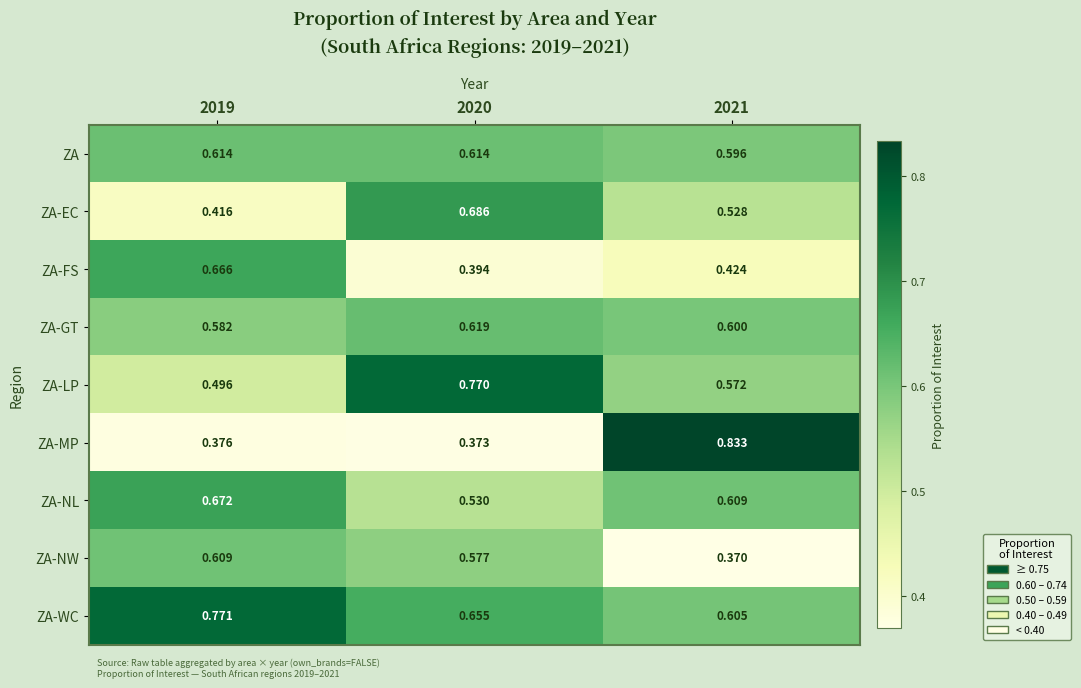

Which series changed the most between 2019 and 2021?

ZA-MP